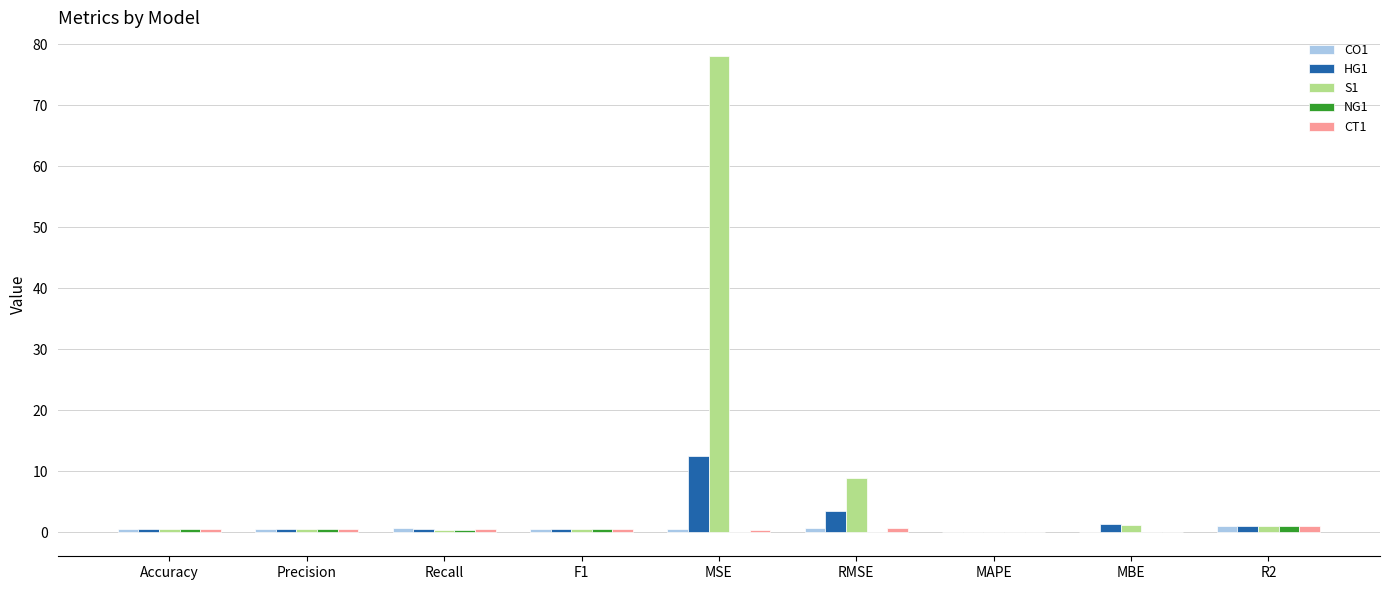

The CT1 series shows 1.0 at R2. True or false?

True